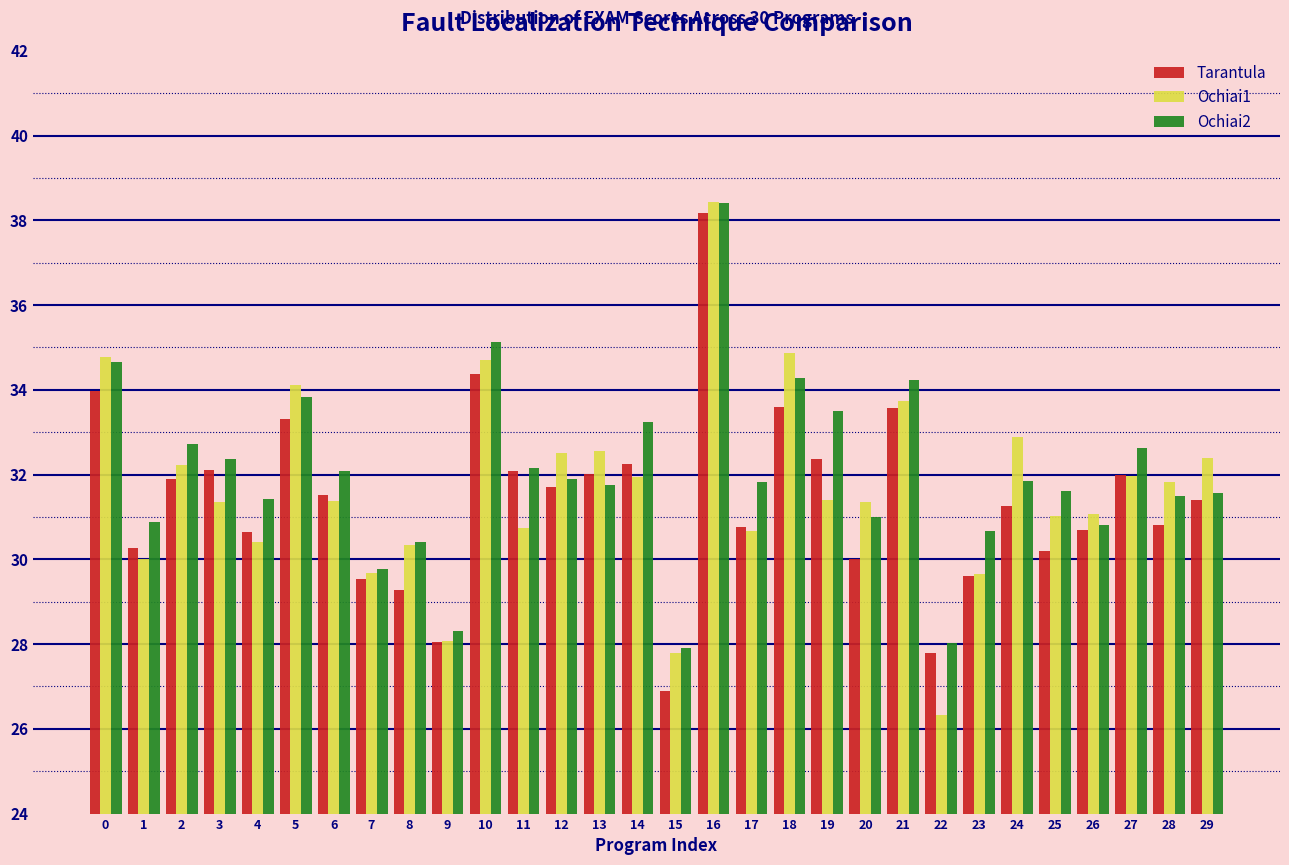

Read the Tarantula value at 2.

31.9